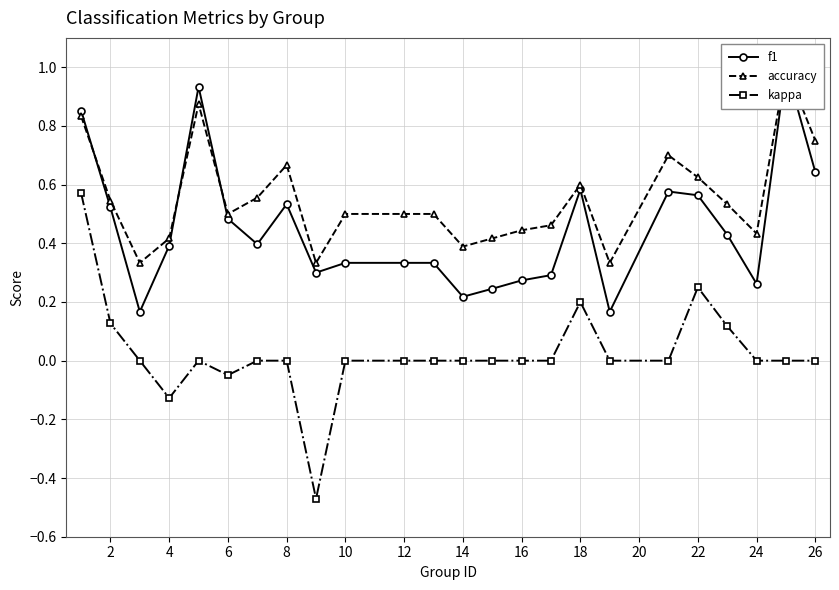

True or false: f1 has more than 1 points higher than both neighbors.

True